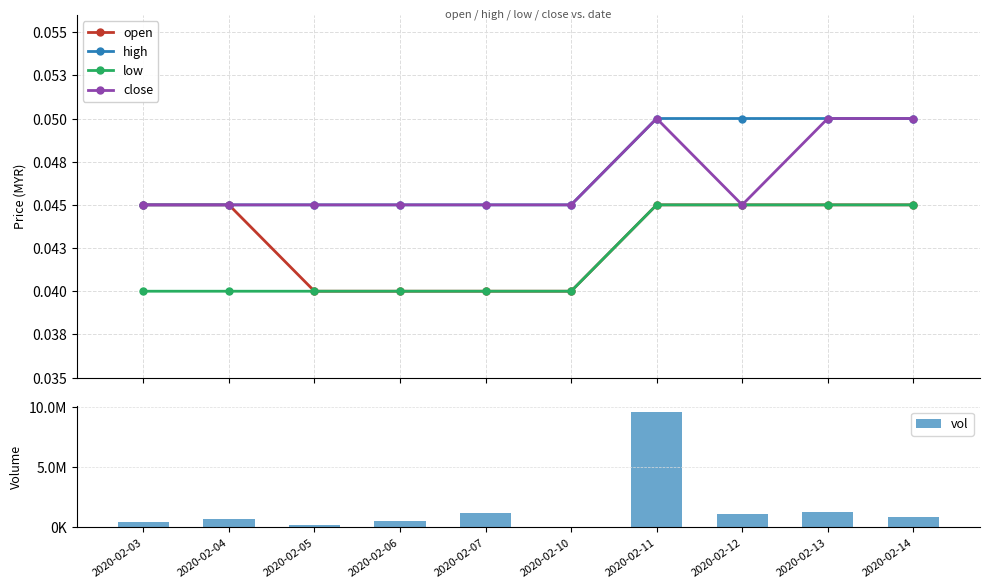

What is the total value across all series at 2020-02-07?

1177500.2